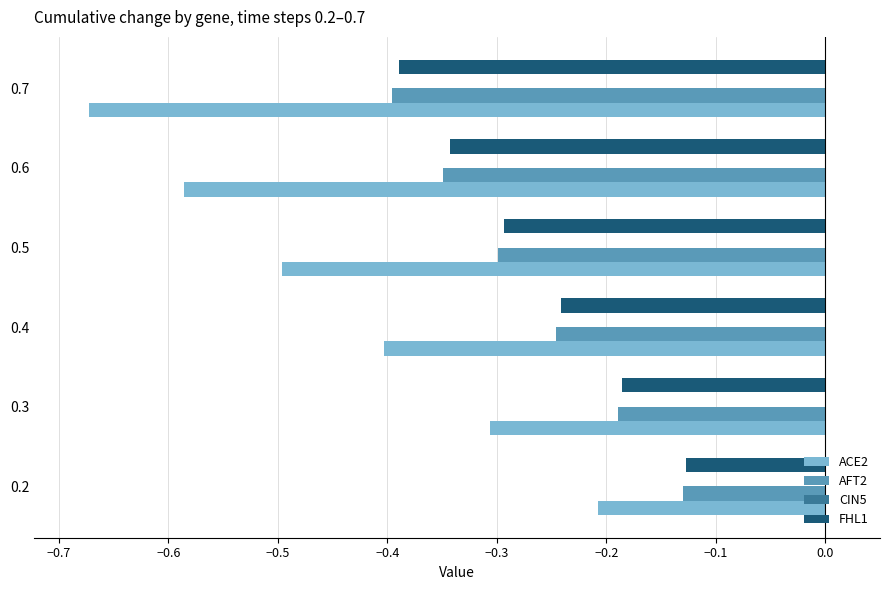

What is the sum of all FHL1 values?

-1.6